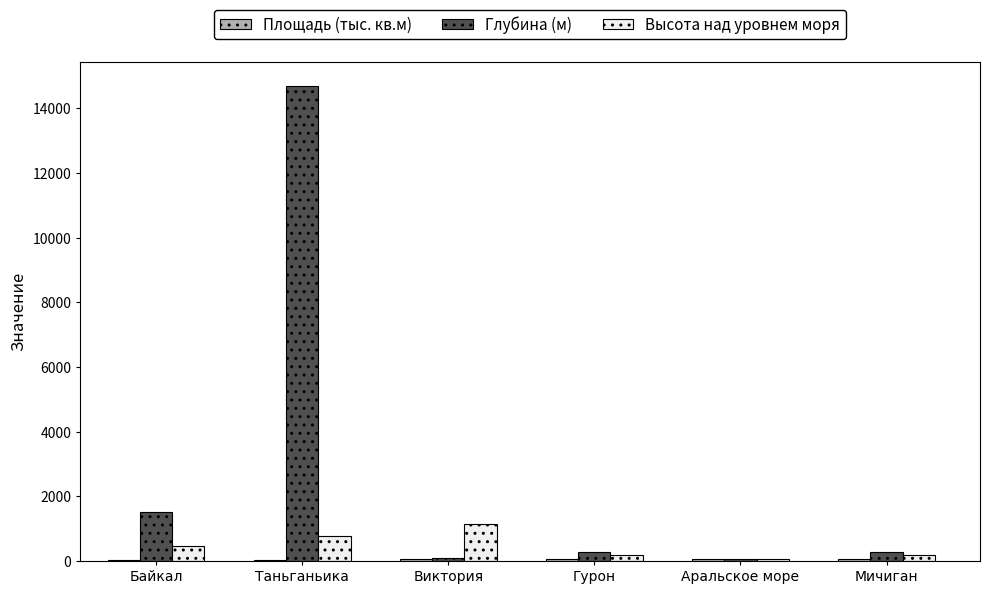

Which category has the highest value in the Глубина (м) series?

Таньганьика